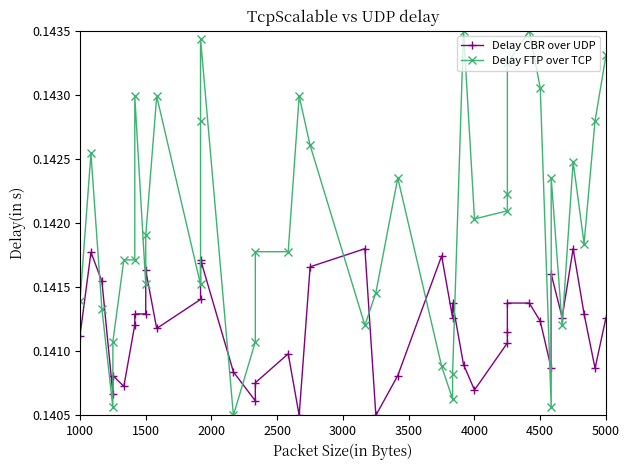

Is the value of Delay CBR over UDP at 16 greater than the value of Delay FTP over TCP at 29?

No